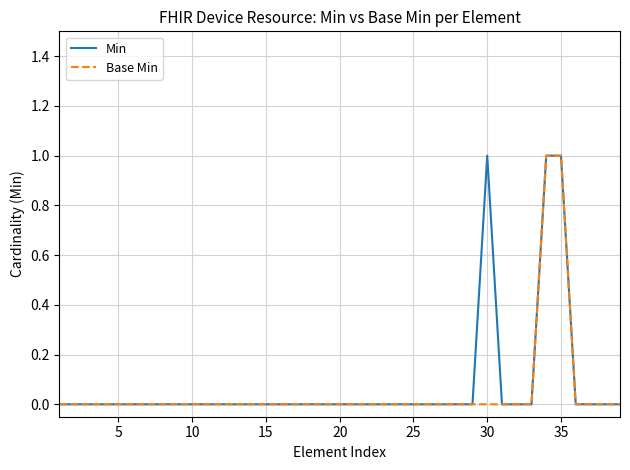

Is it true that Base Min equals 1 at 20?

False